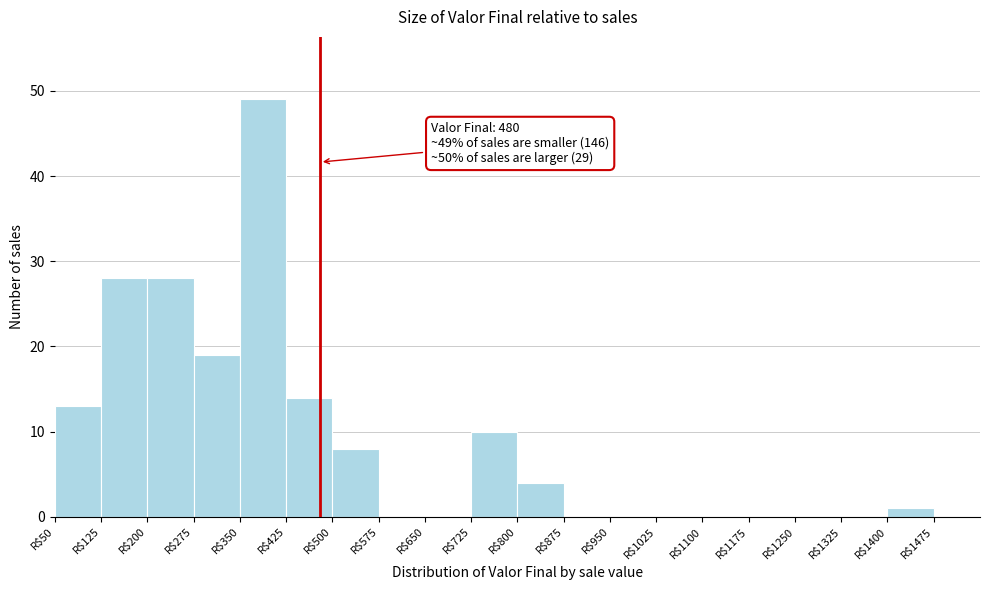

Over which range of the x-axis is the bar tallest?

350 to 425